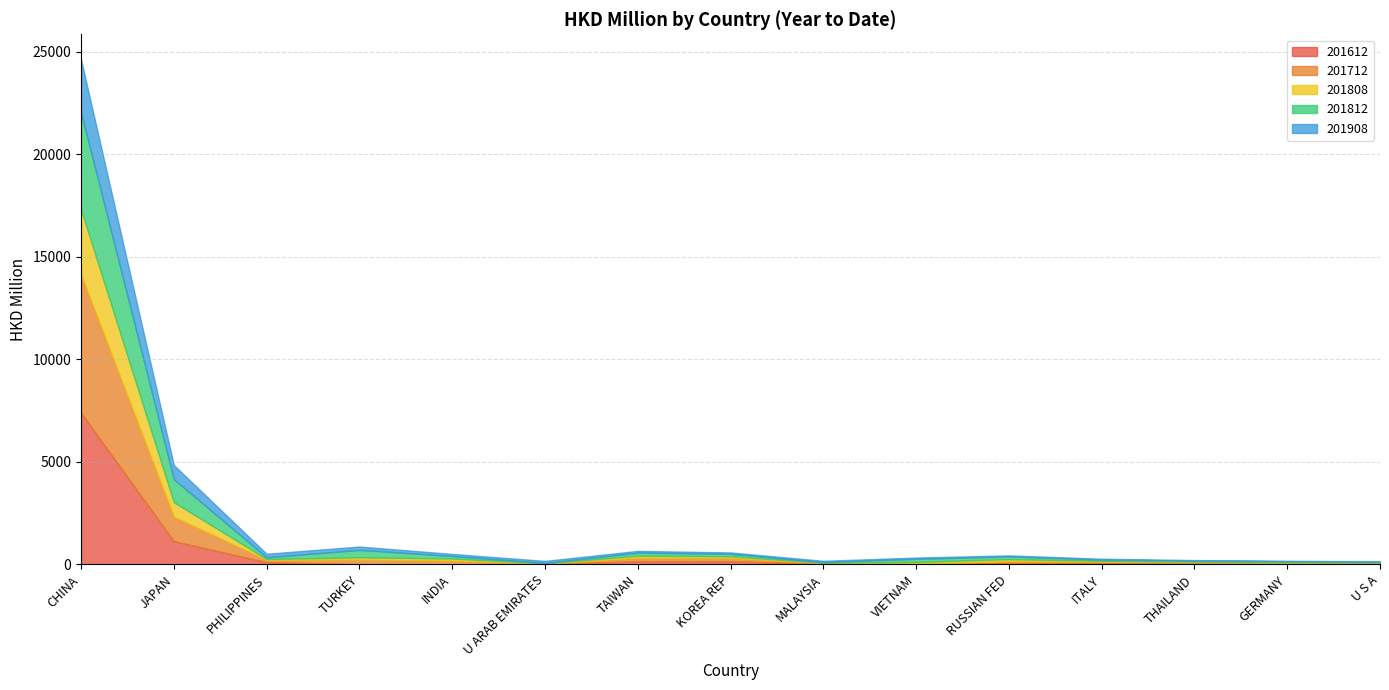

Is the value of 201612 at U ARAB EMIRATES greater than the value of 201808 at TAIWAN?

No